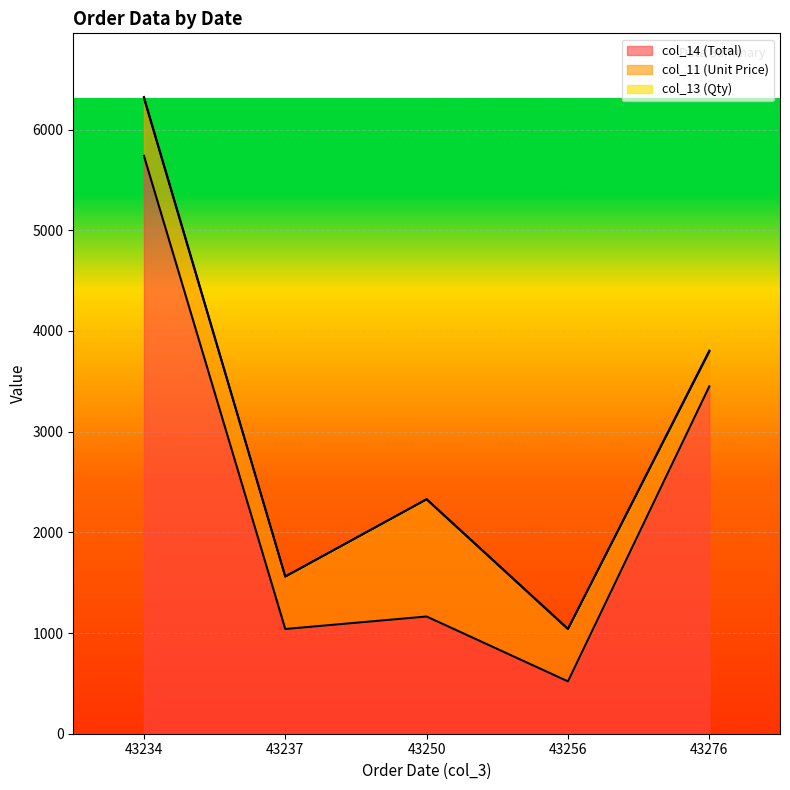

Count the col_13 (Qty) values in the range 1 to 10.

5